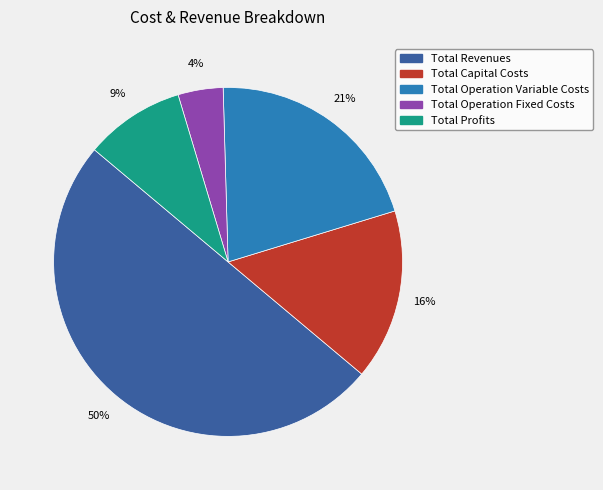

Approximately how many times larger is the value at Total Operation Fixed Costs compared to Total Operation Variable Costs?

0.2